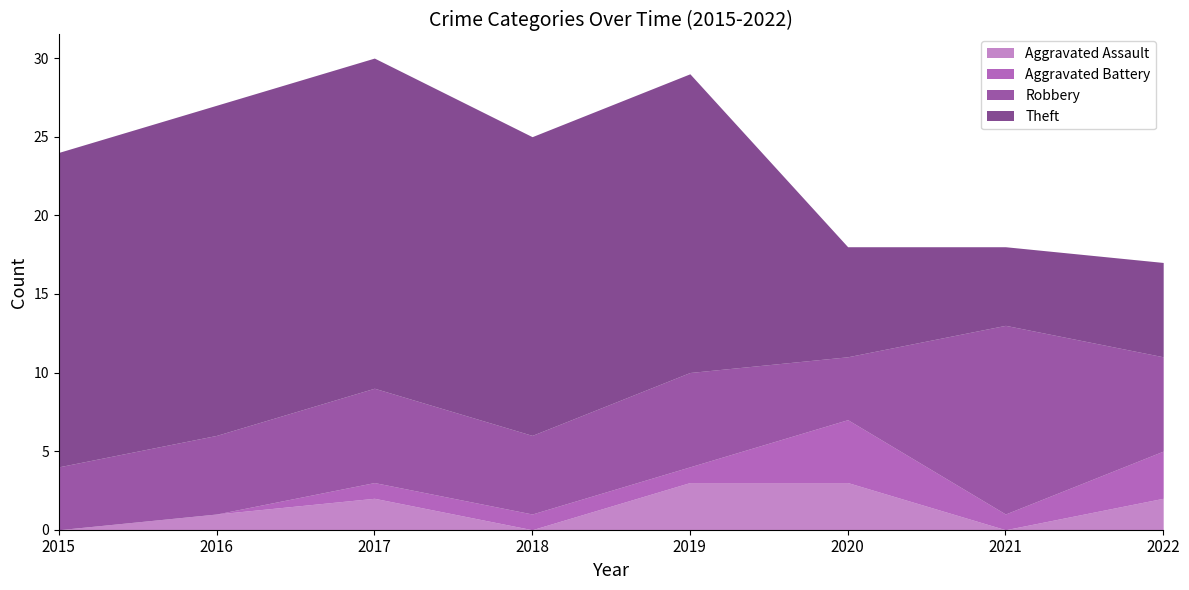

Where does the Total series first go above 25?

2016